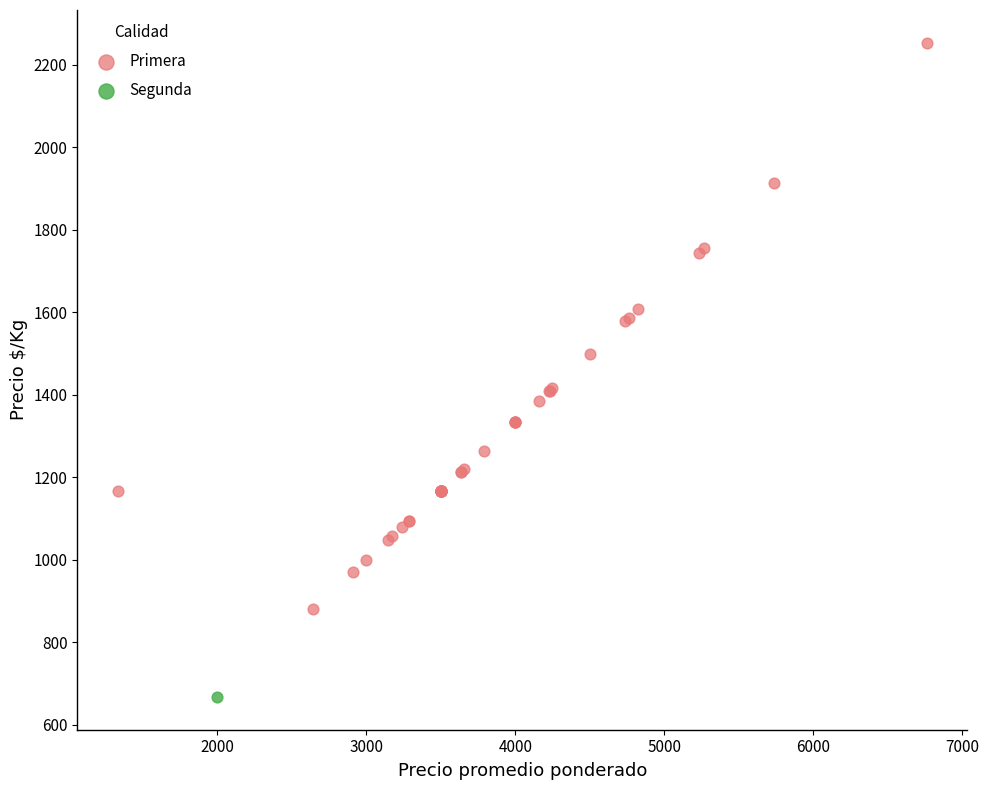

What are all the series names shown in the legend?

Primera, Segunda